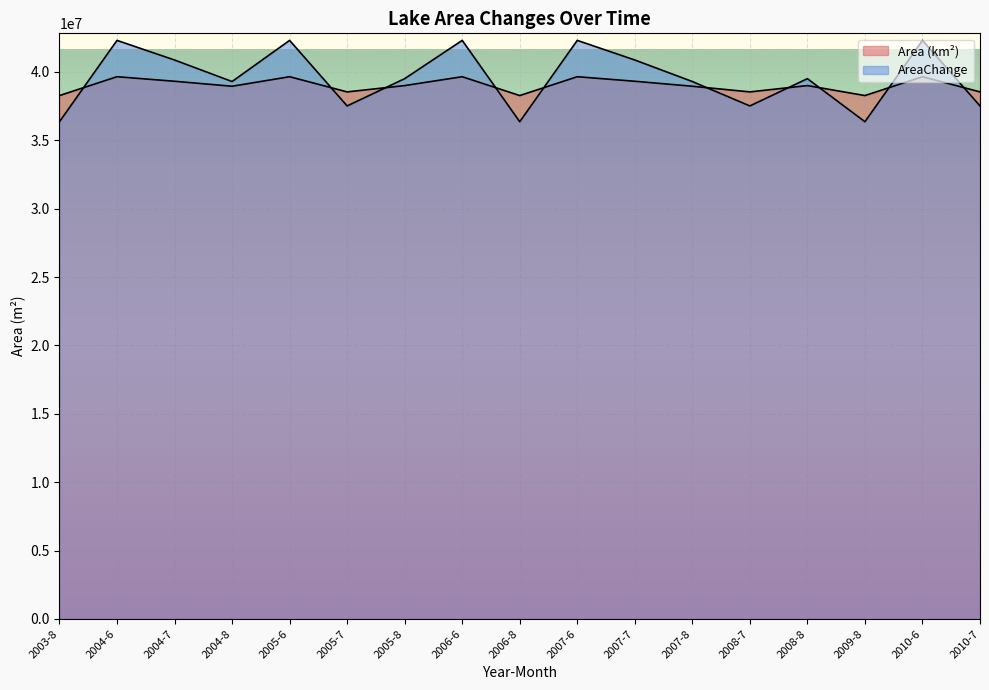

Which series changed the most between 2006-8 and 2010-7?

AreaChange